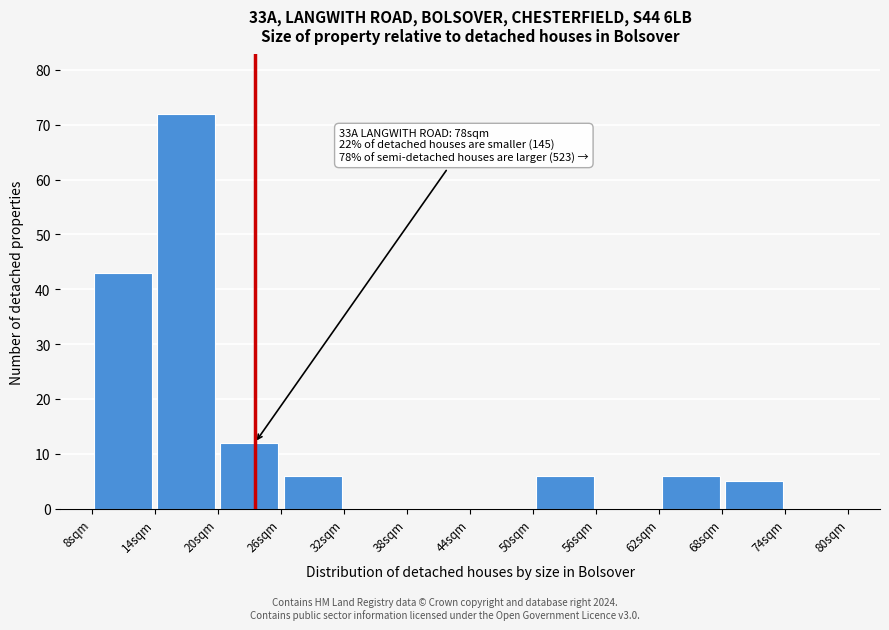

Which range on the x-axis has the tallest bar?

14 to 20